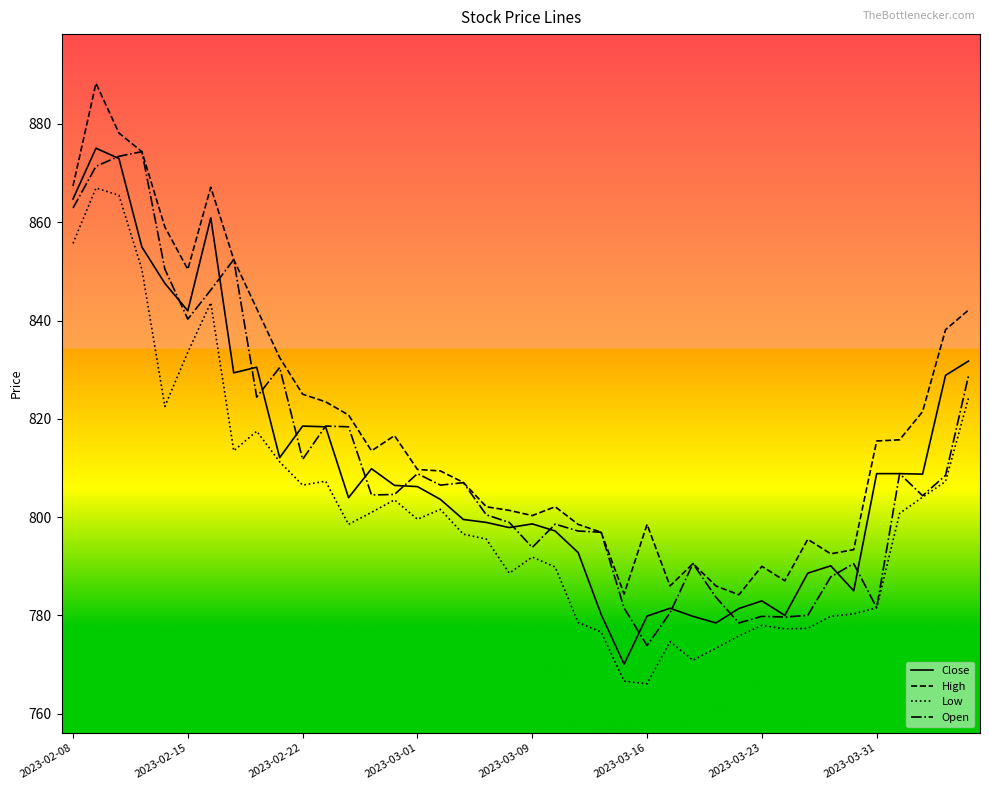

True or false: Low and High cross at least once.

False